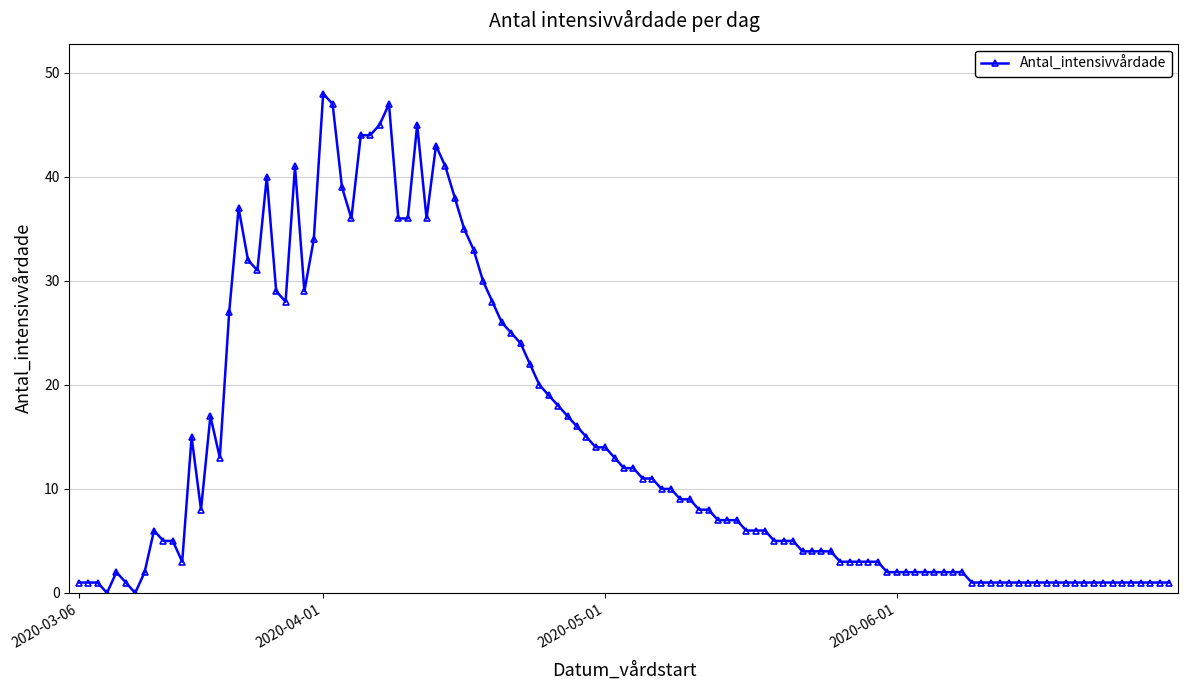

How many series are shown in this chart?

1